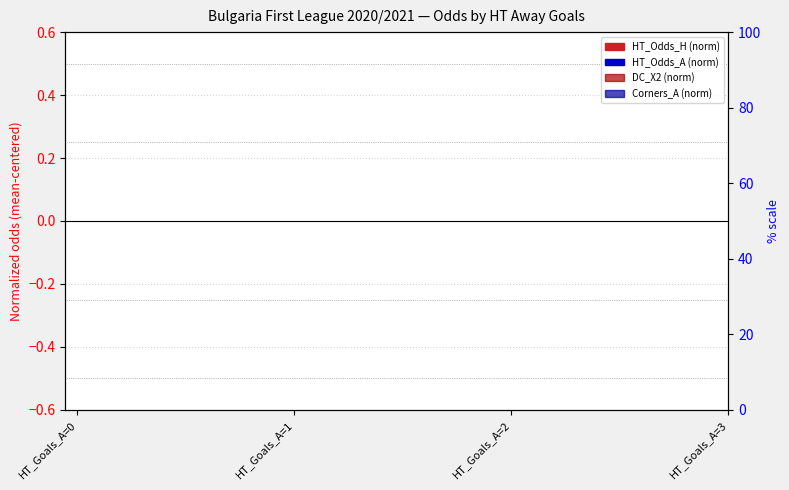

The value of DC_X2 (norm) at HT_Goals_A=3 is nan. True or false?

False